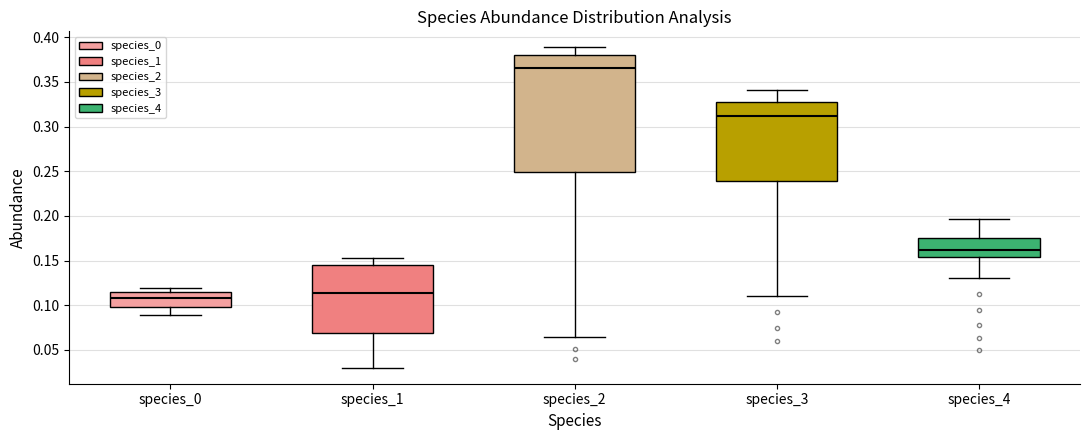

Which box has the lowest median line?

species_0